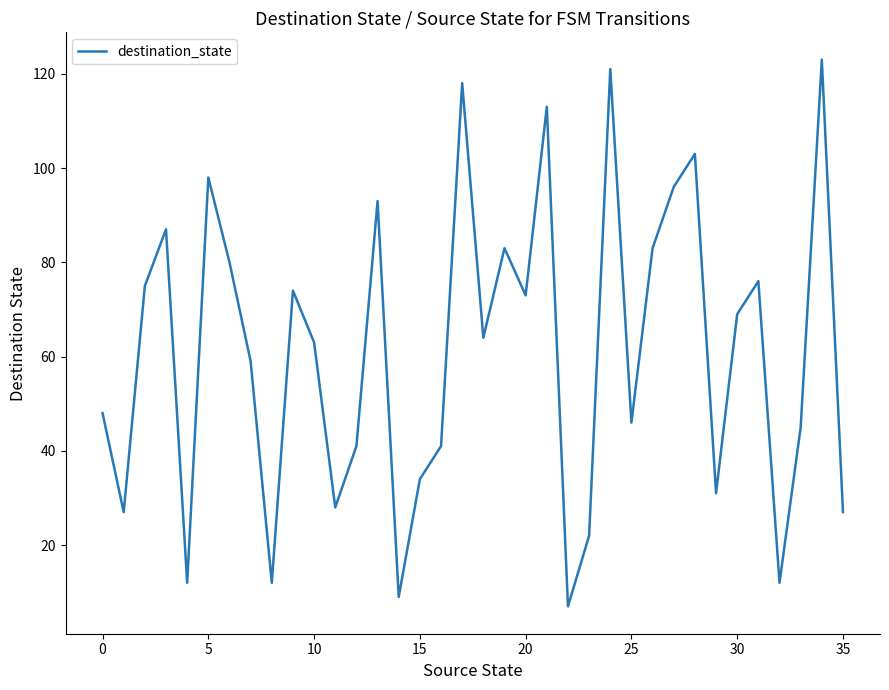

What is the maximum value shown in the chart?

123